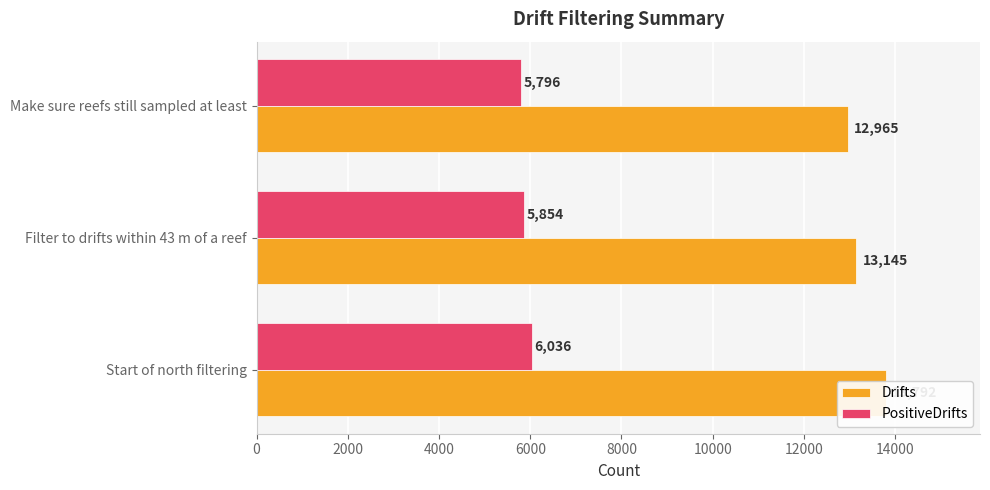

Which has a higher value, Filter to drifts within 43 m of a reef or Make sure reefs still sampled at least?

Filter to drifts within 43 m of a reef